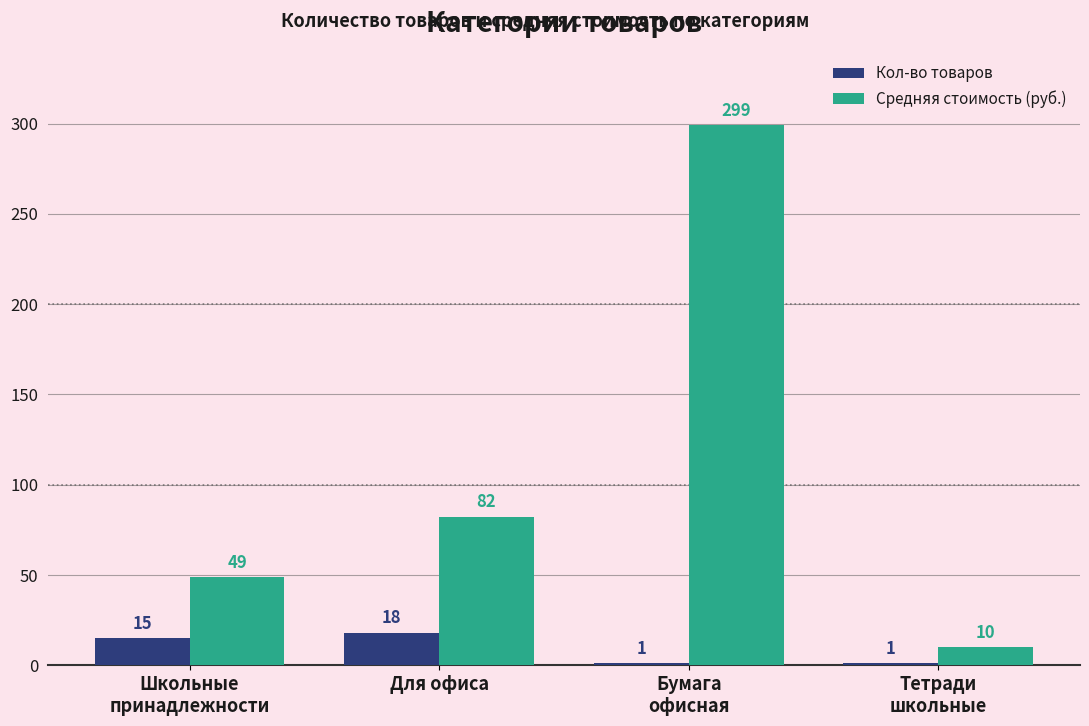

What is the maximum value for Средняя стоимость (руб.)?

299.0